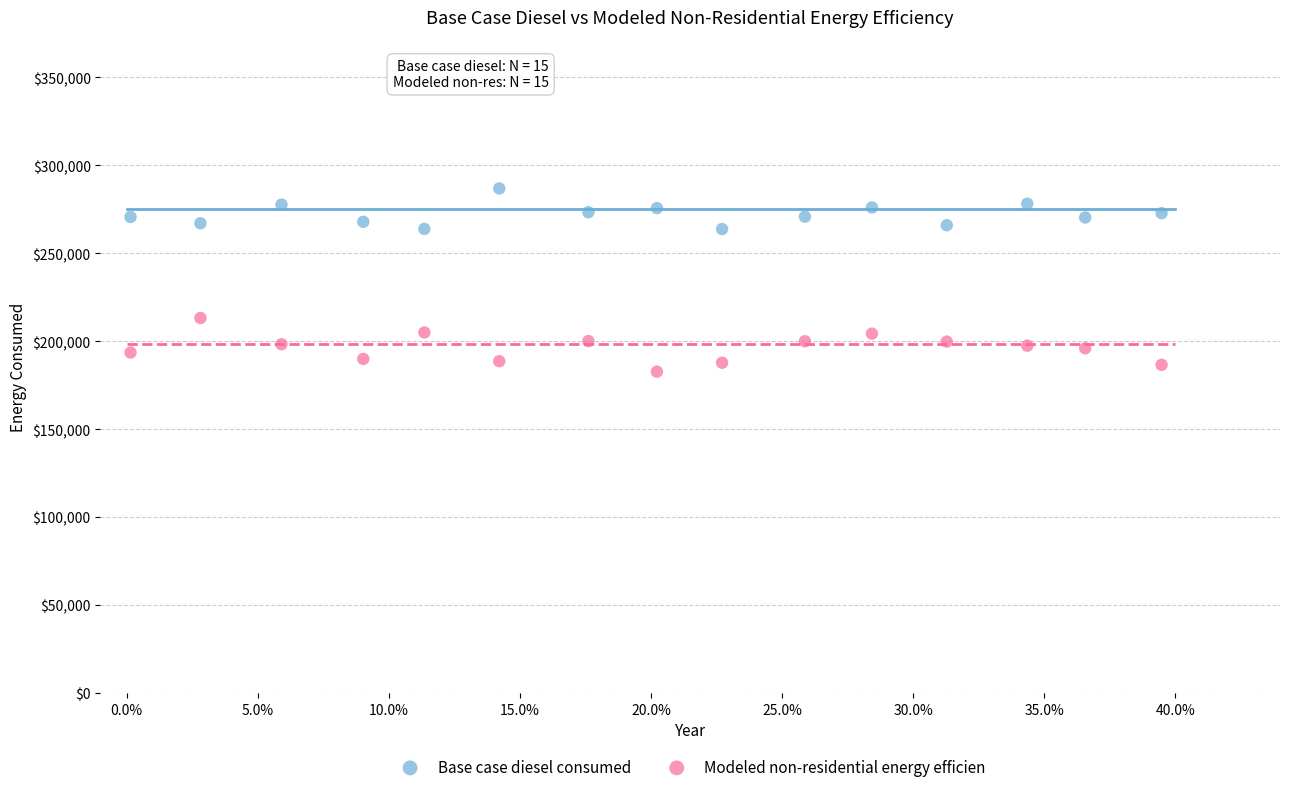

Across all series, what Y value is closest to 234788?

213194.9